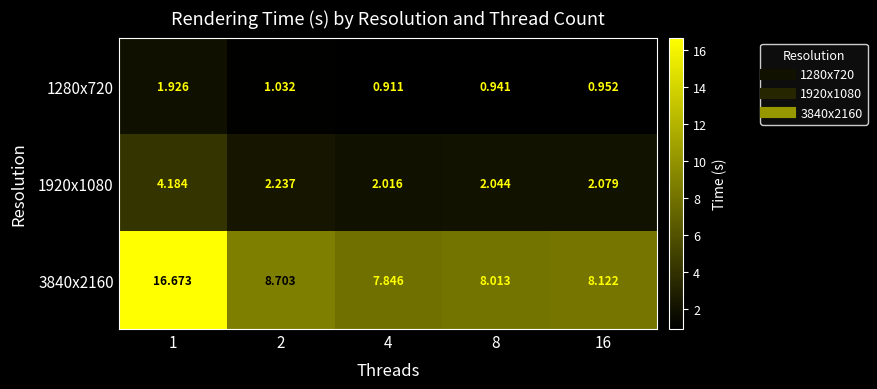

Is the value of 1280x720 at 16 greater than the value of 1920x1080 at 16?

No